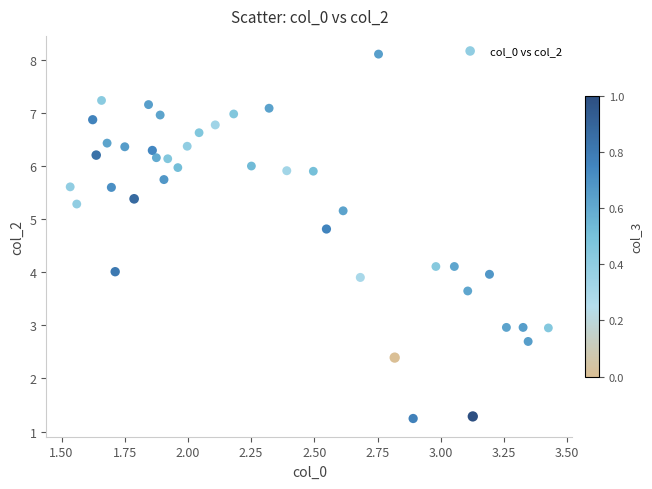

What is the range of X values (max minus min)?

1.9